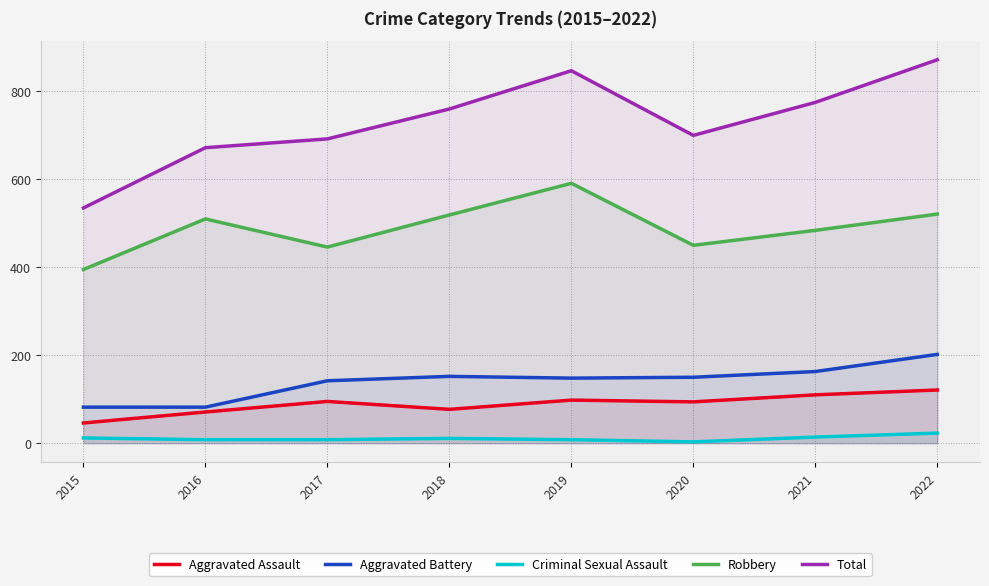

What is the difference between the maximum and minimum values in the Total series?

337